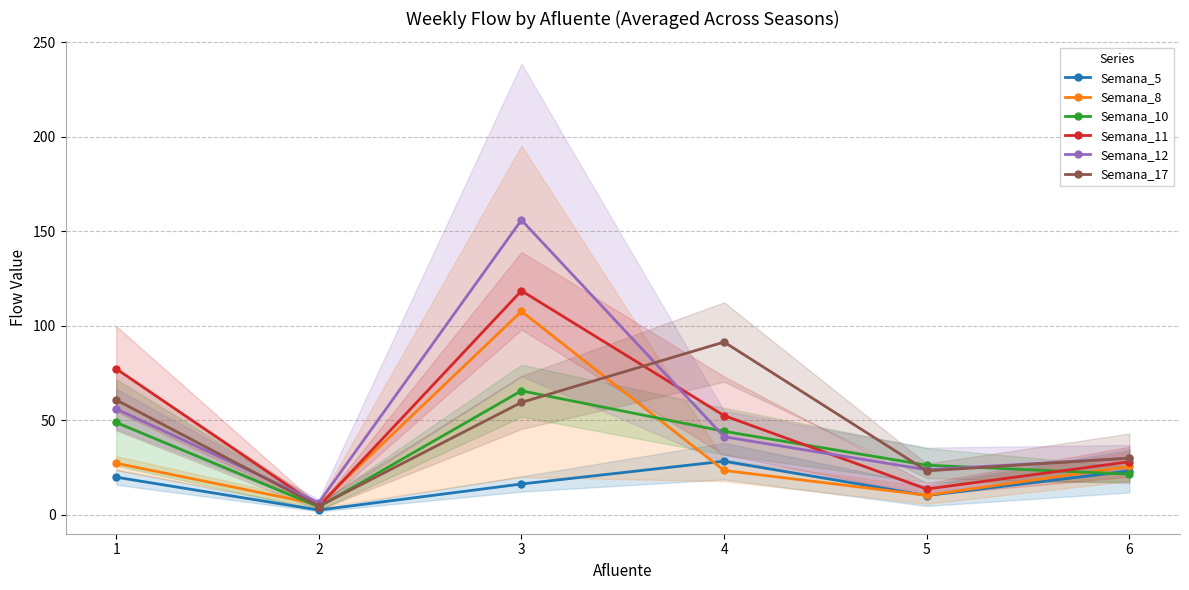

What is the sum of the Semana_17 values at 2 and 1?

65.4